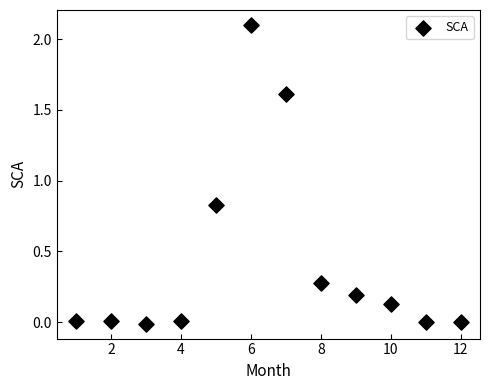

What is the average Y value?

0.4